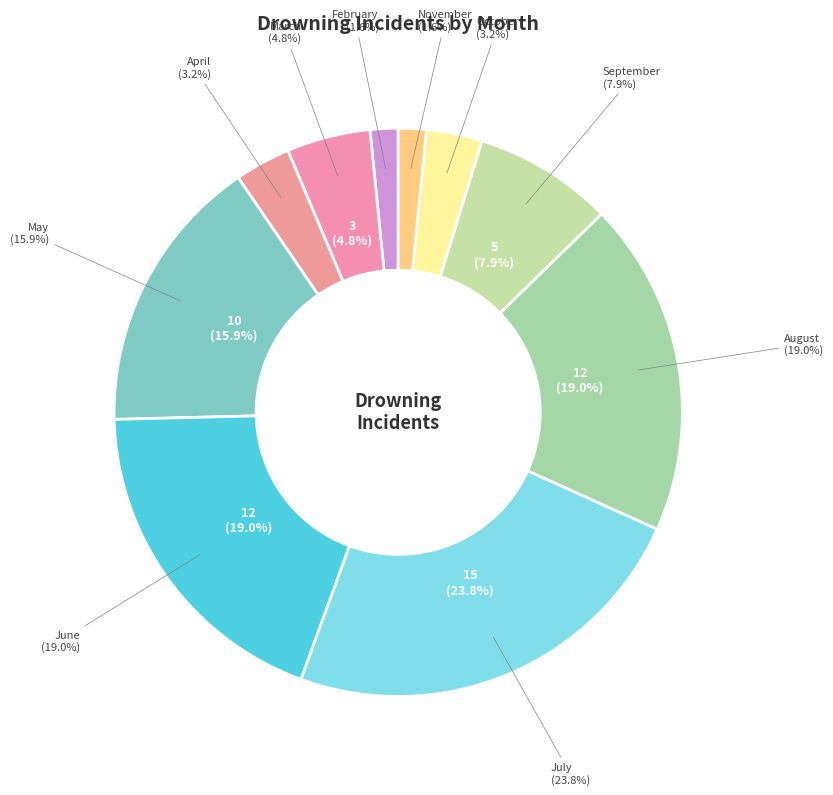

Is the sum of May and November greater than half?

No